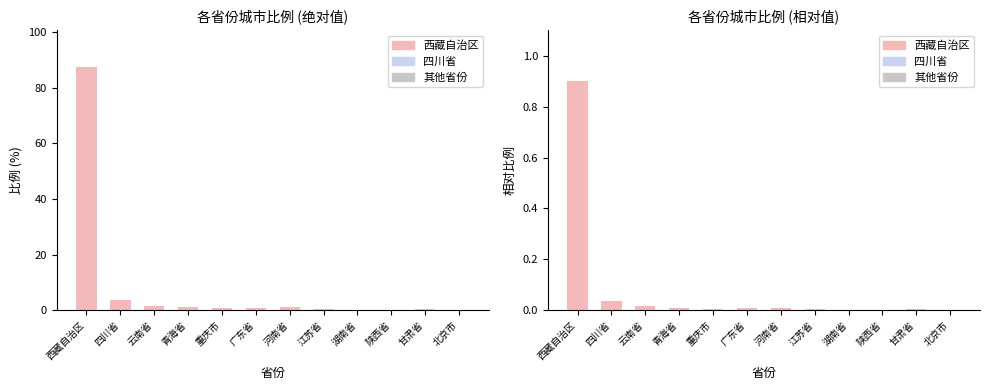

Which category has the highest value across all series?

西藏自治区